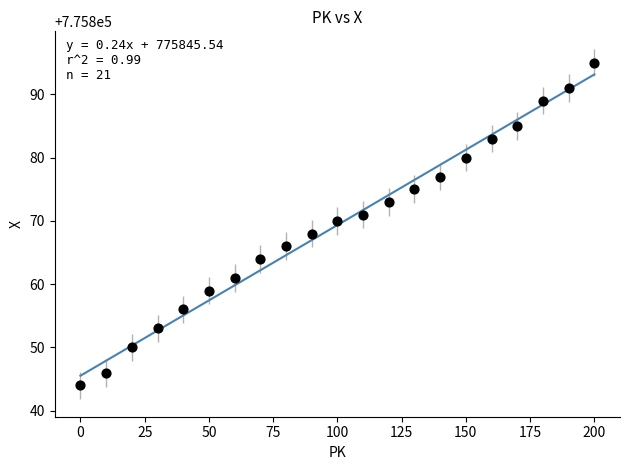

What is the range of Y values (max minus min)?

51